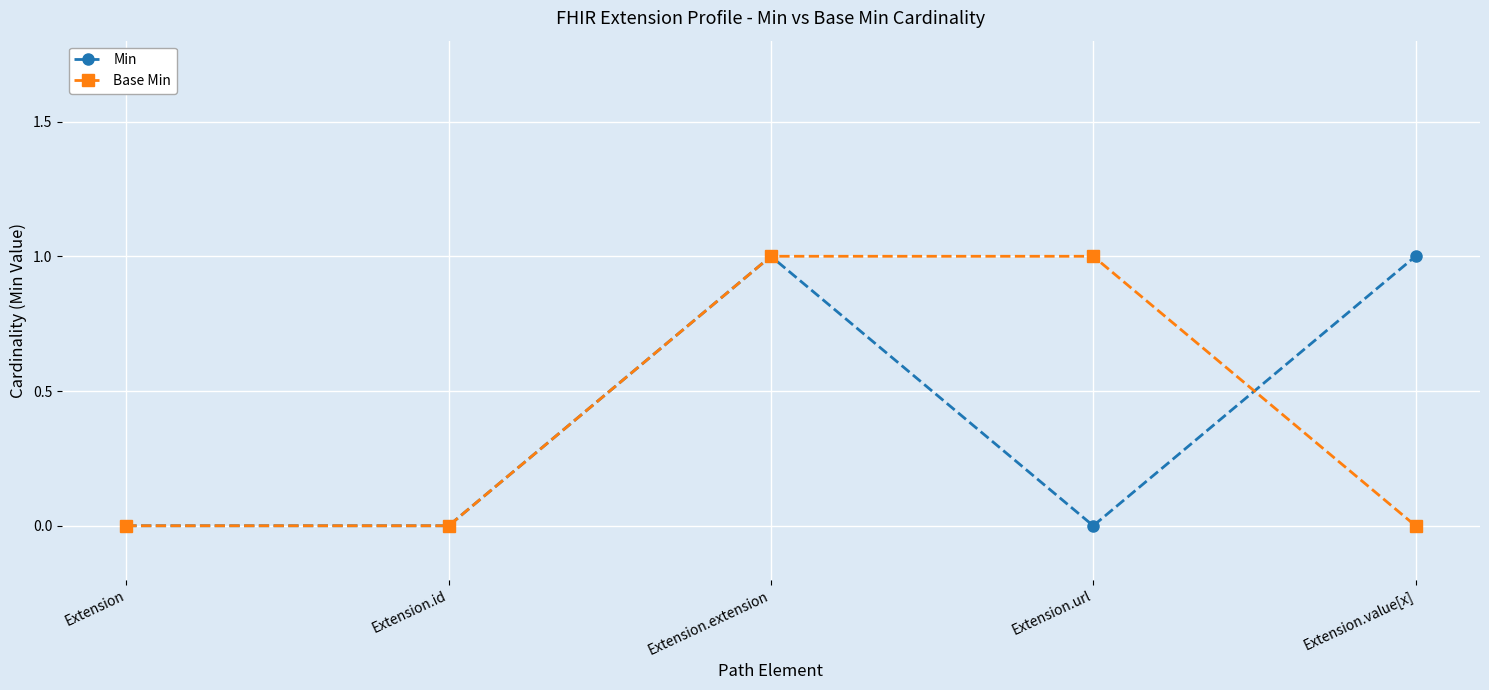

How many lines are shown in the chart?

2